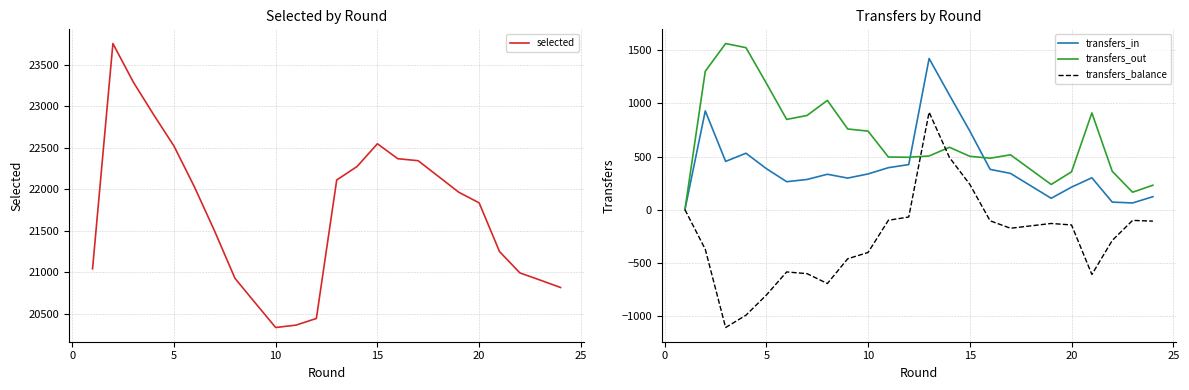

Reading right to left, extract all data points from this chart.

selected: 20816	20905	20992	21249	21835	21963	22343	22367	22547	22273	22111	20443	20363	20334	20629	20926	21495	22031	22520	22898	23291	23754	21041
transfers_in: 122	63	71	300	212	107	341	379	740	1078	1422	424	395	336	297	333	284	263	386	531	454	929	0
transfers_out: 230	164	361	910	356	237	516	484	502	587	505	493	495	739	759	1028	886	849	1190	1524	1563	1302	0
transfers_balance: -108	-101	-290	-610	-144	-130	-175	-105	238	491	917	-69	-100	-403	-462	-695	-602	-586	-804	-993	-1109	-373	0